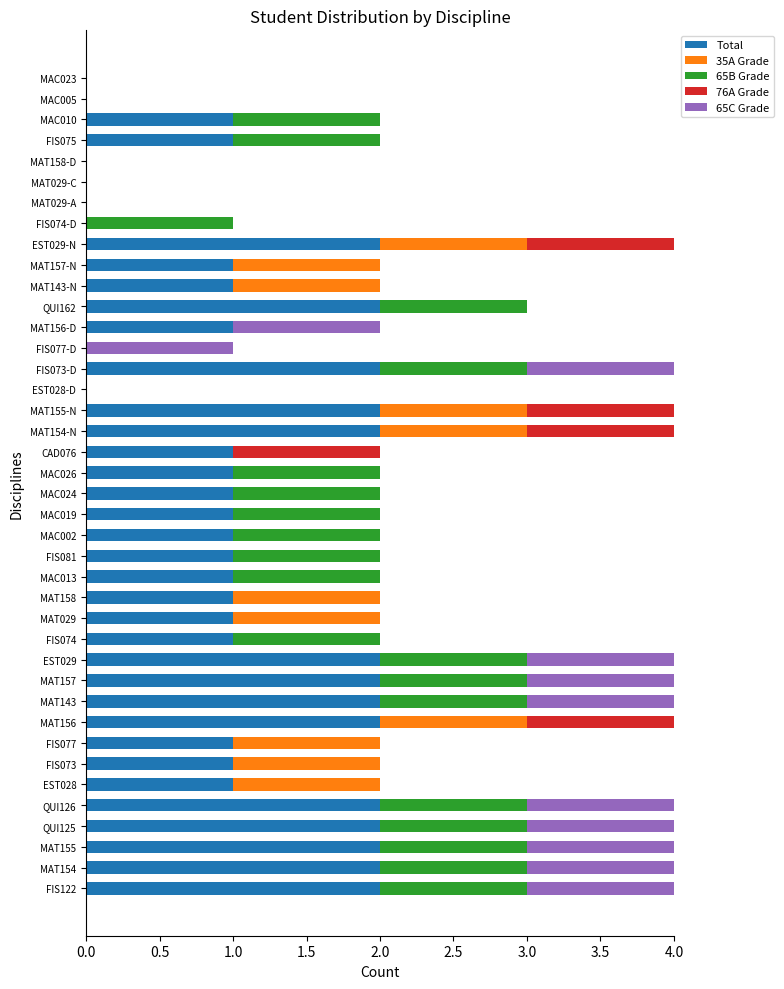

What is the sum of all Total values?

46